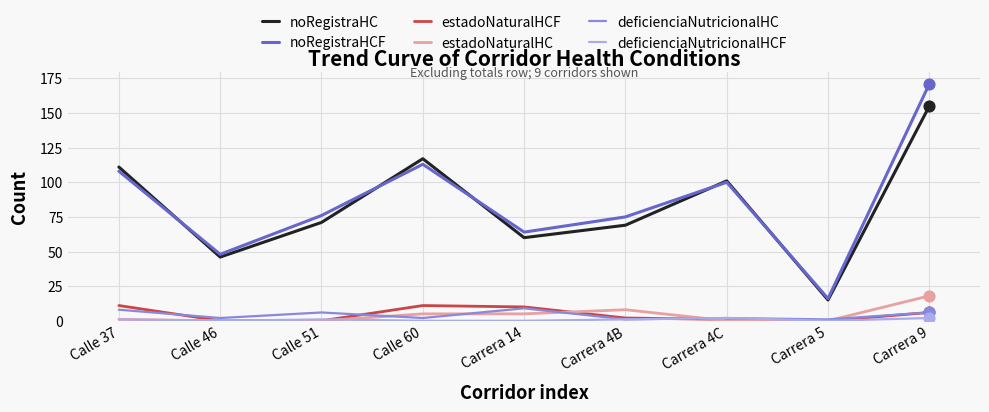

At how many categories does at least one series exceed 157?

1